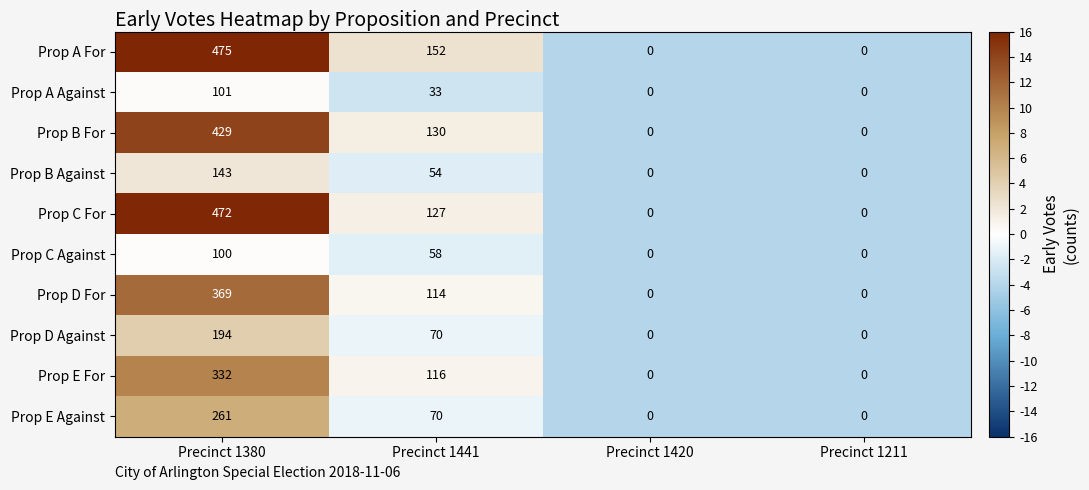

At which category is the sum across all series the highest?

Precinct 1380